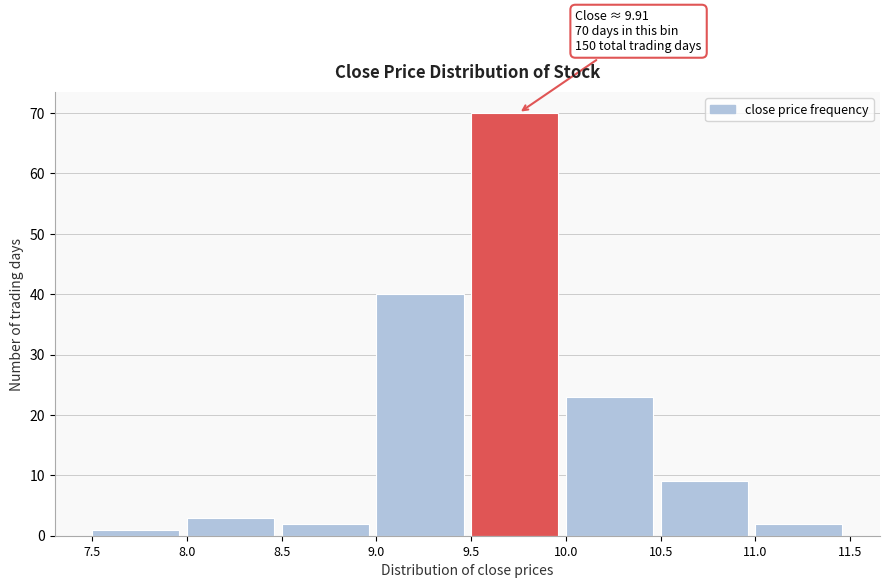

Which range on the x-axis has the tallest bar?

9.5 to 10.0